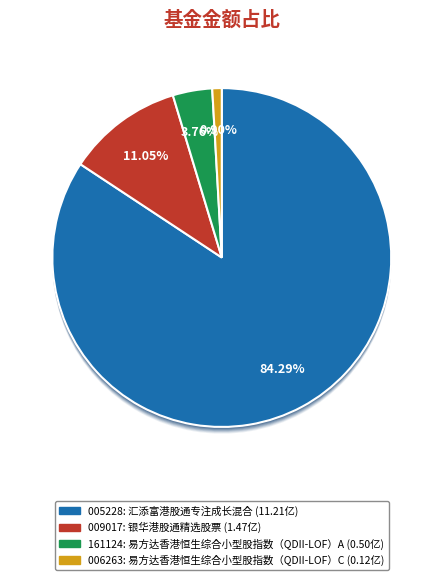

Is it true that 银华港股通精选股票 is 11% of the pie?

True